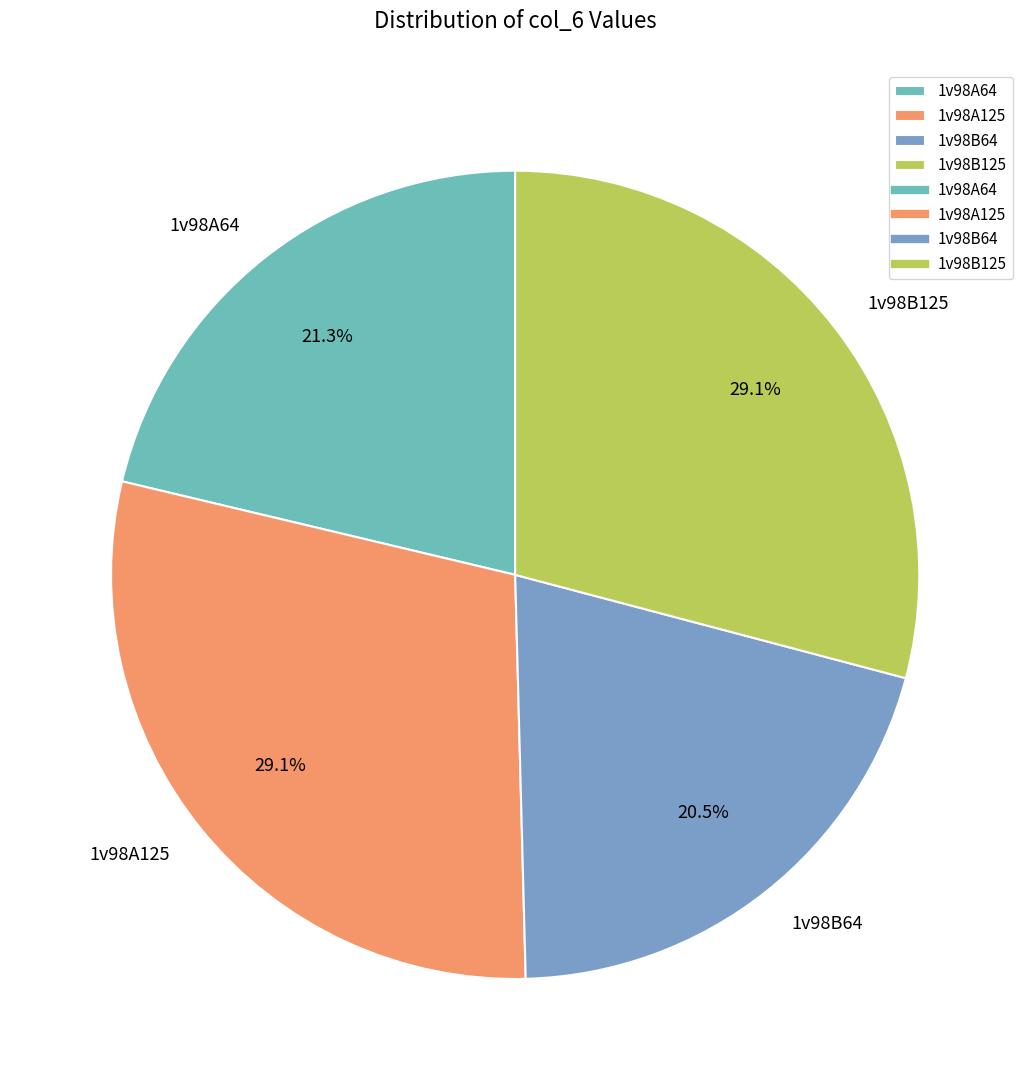

The 1v98A64 slice represents 32% of the pie. True or false?

False